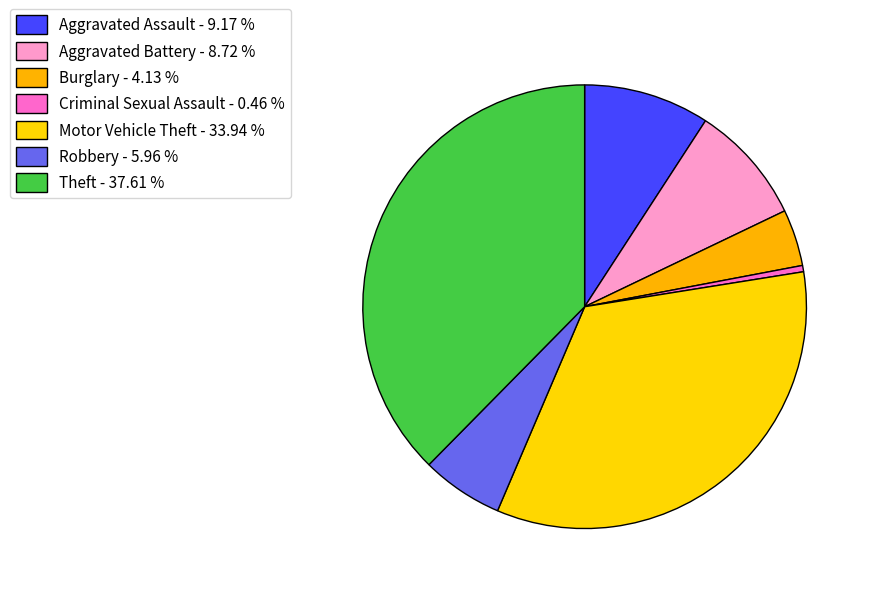

What is the smallest slice in the pie chart?

Criminal Sexual Assault